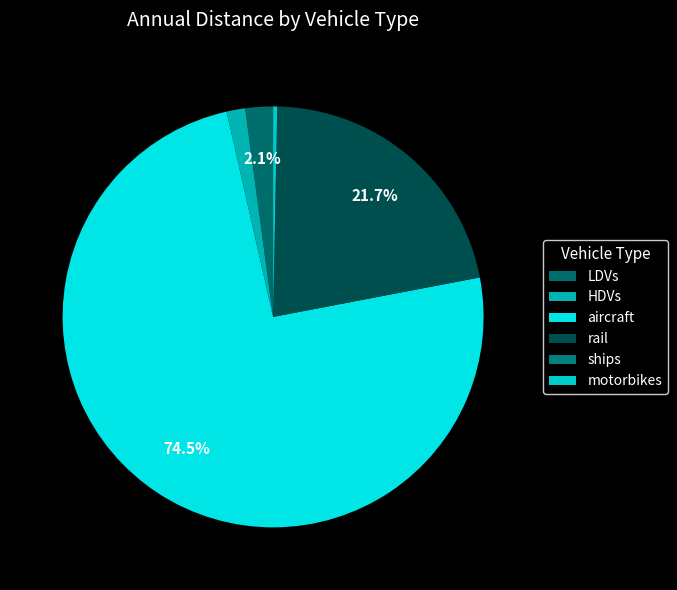

Which slice is the smallest?

ships